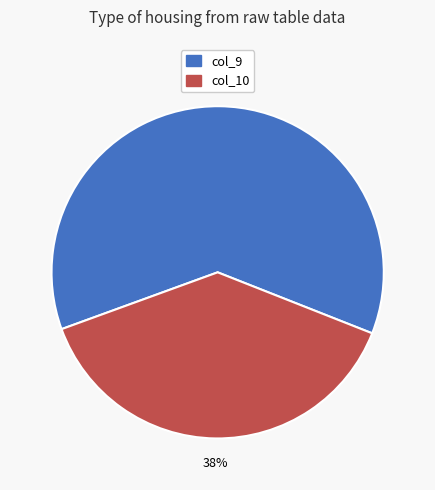

To the nearest percent, what is the combined percentage of col_10 and col_9?

100%